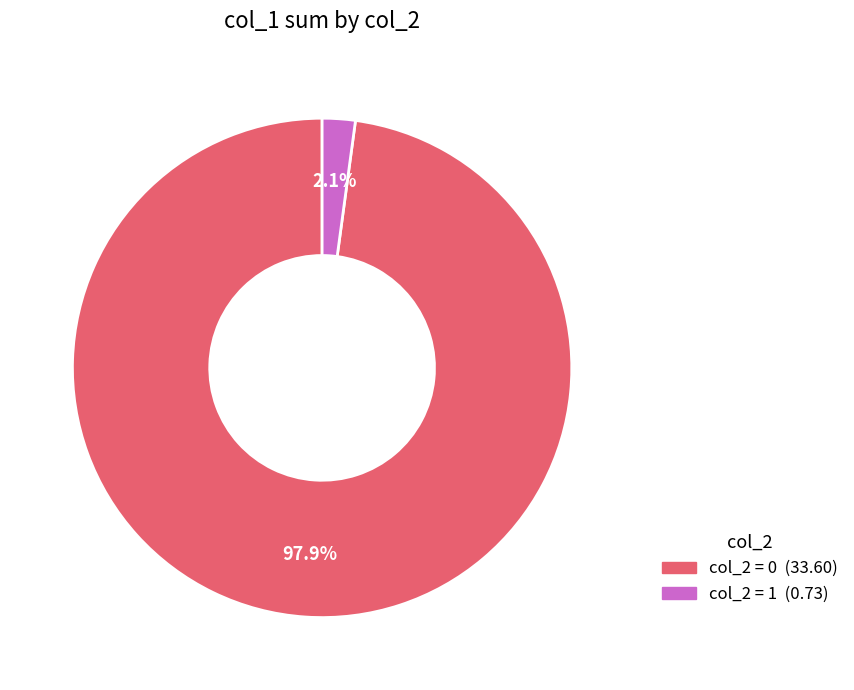

Is there a majority slice in this chart?

Yes